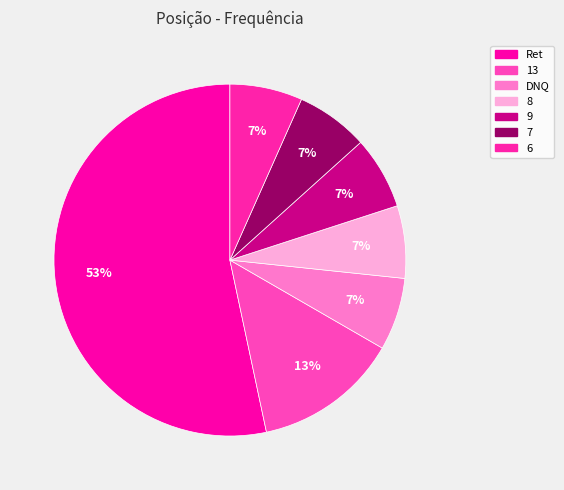

What percentage is the DNQ slice, to the nearest percent?

7%